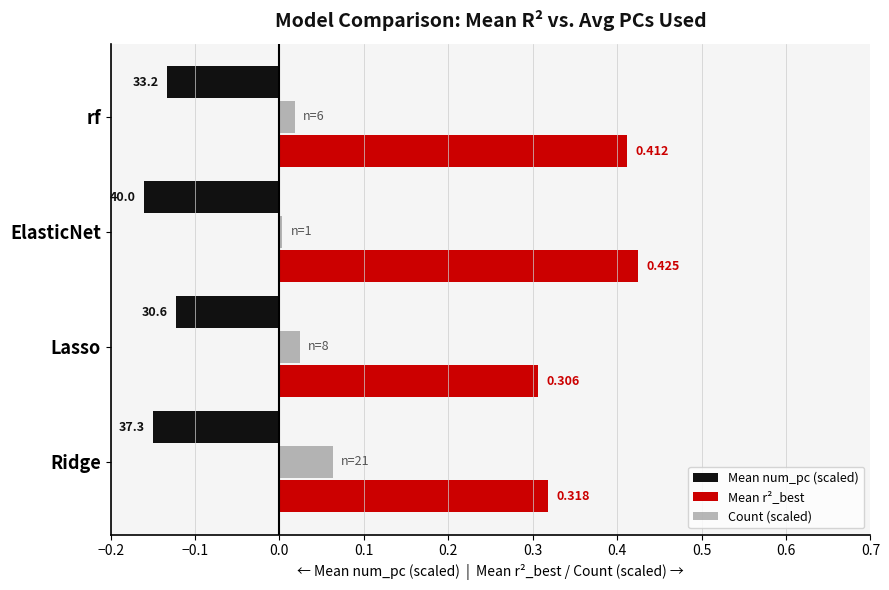

At which label is Mean r²_best closest to 0?

Lasso